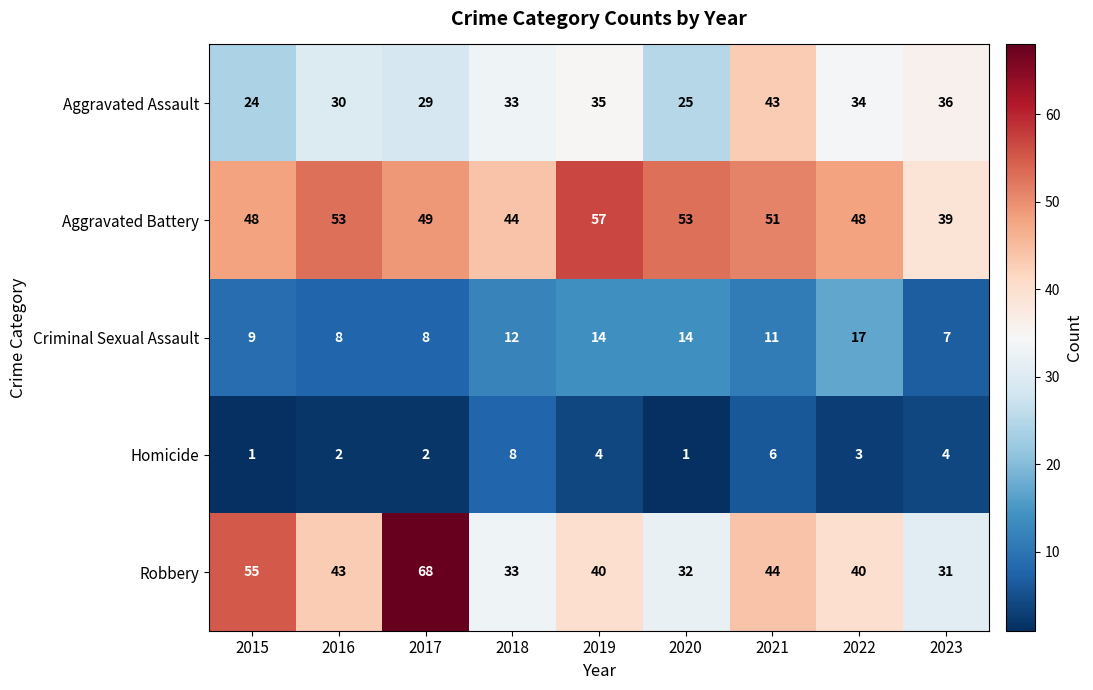

What is the difference between the second highest and minimum values in the Aggravated Battery series?

14